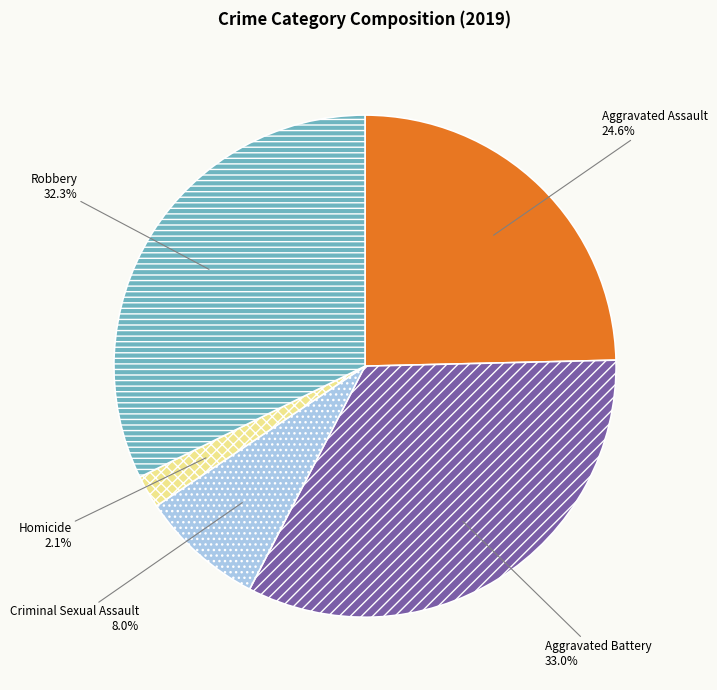

What is the total percentage of Robbery and Aggravated Battery?

65.3%